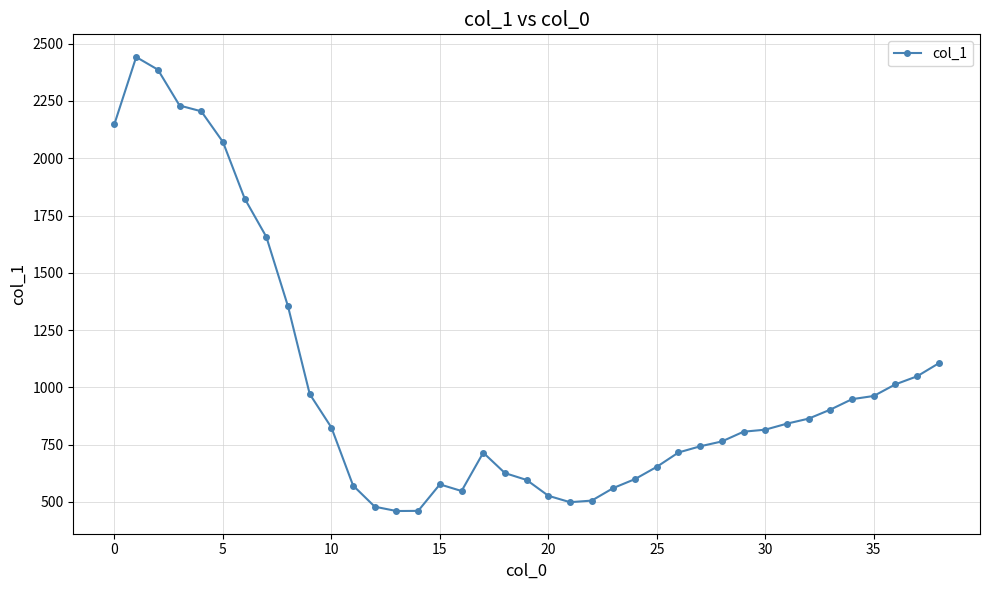

What is the smallest value displayed?

460.5